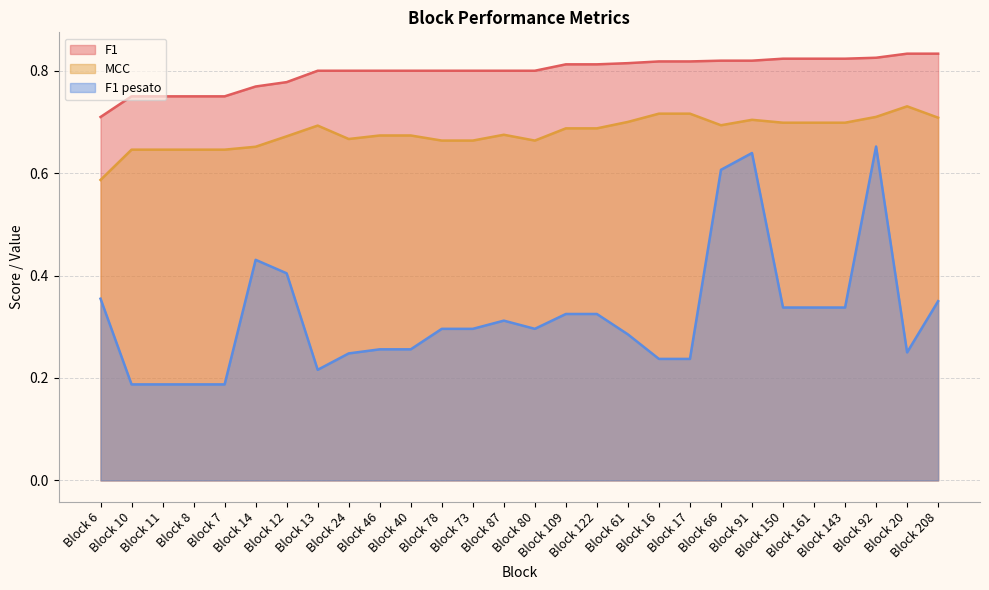

What is the maximum value for F1 pesato?

0.7